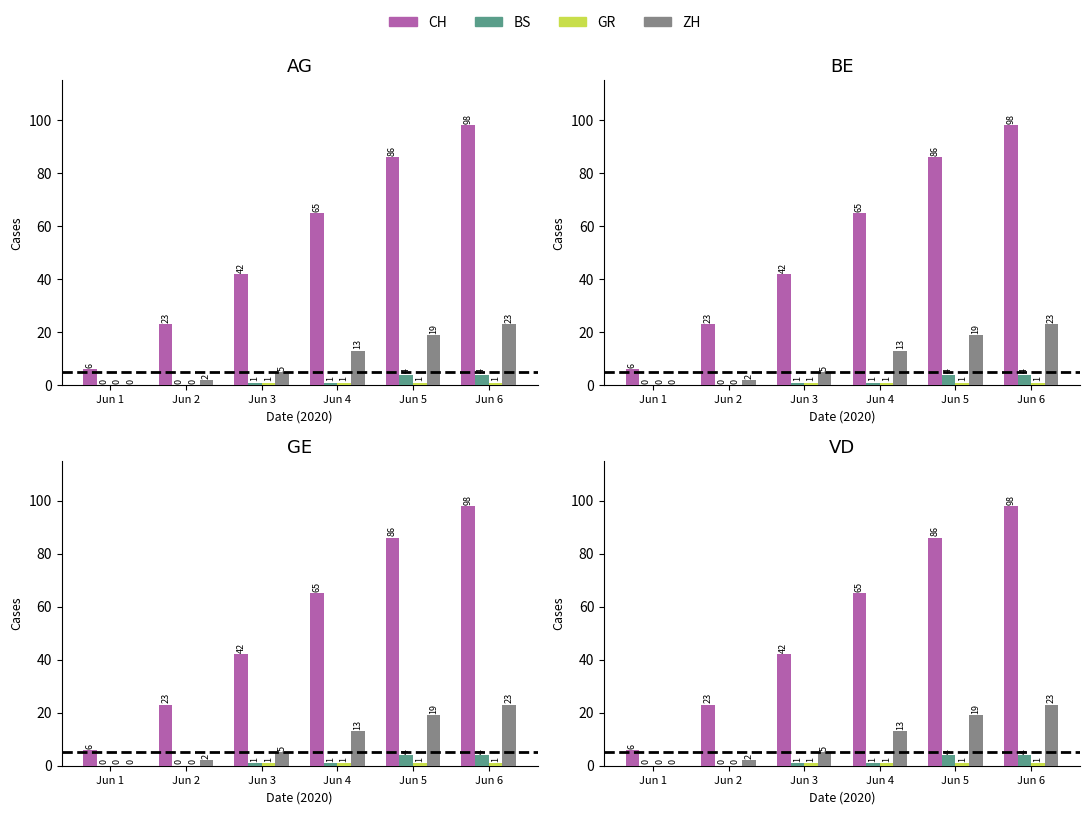

List the series in order of their peak value, lowest first.

GR, BS, ZH, CH